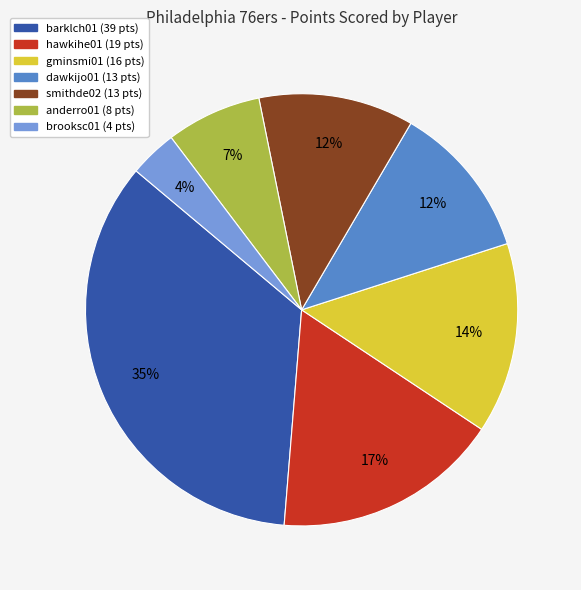

How many segments does this pie chart have?

7